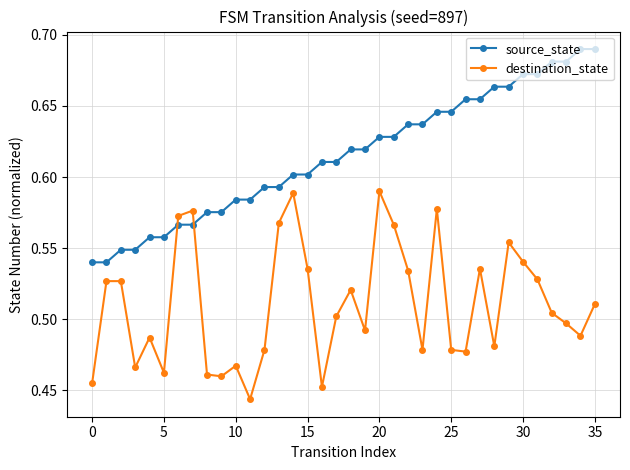

Count the source_state values in the range 0 to 1.

36